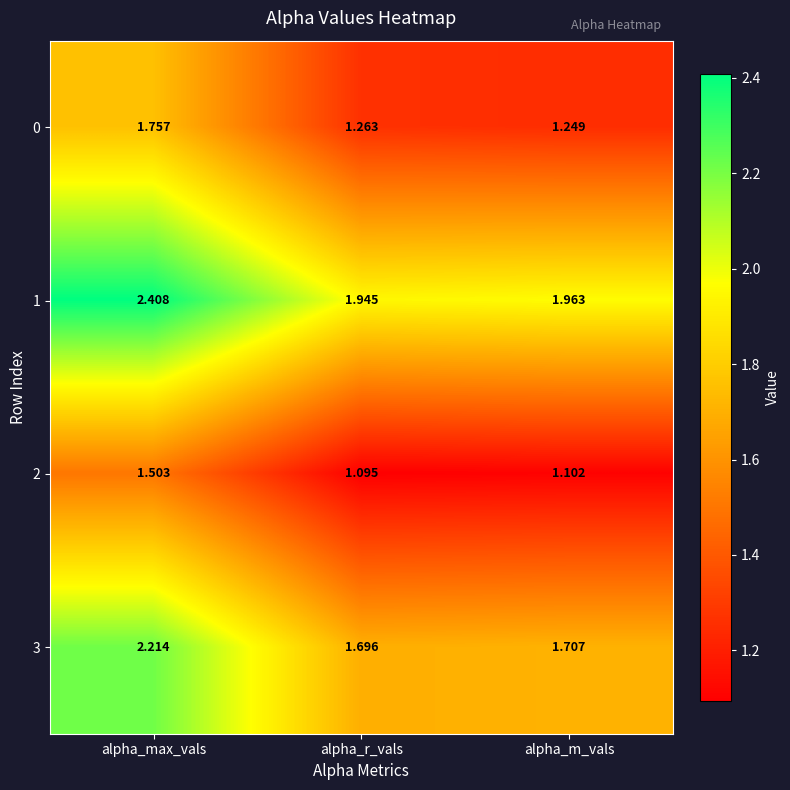

List the labels in order of 0 value, smallest first.

alpha_m_vals, alpha_r_vals, alpha_max_vals